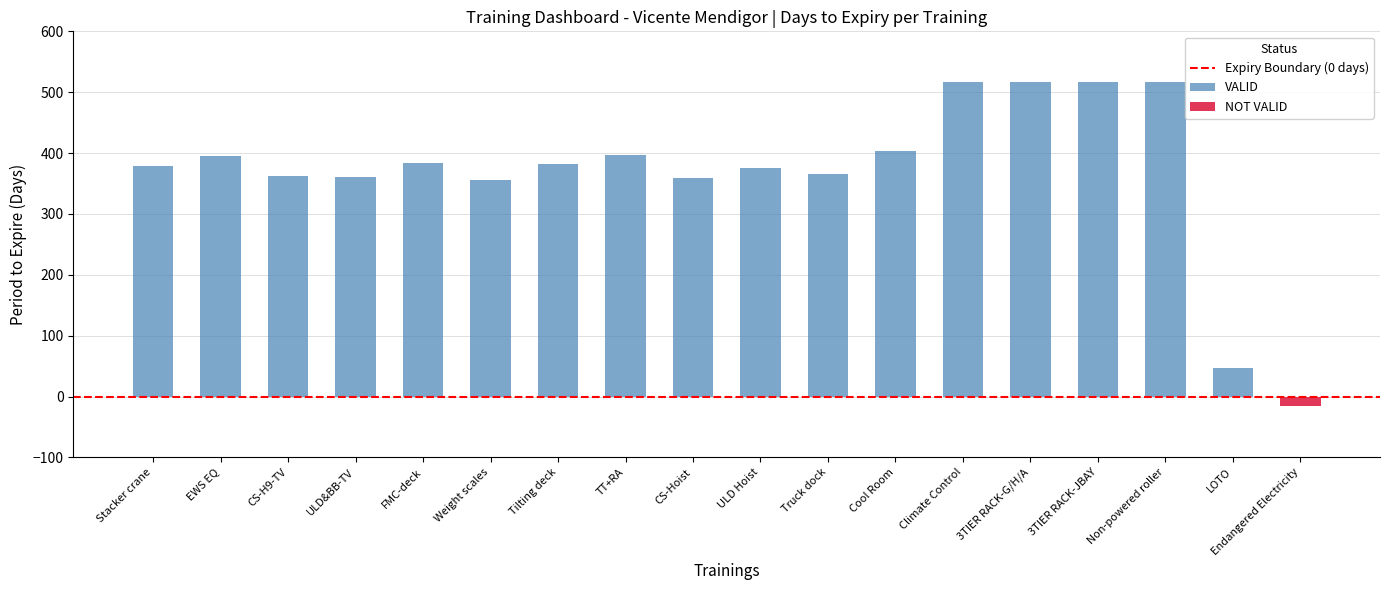

Rank the categories by value from highest to lowest.

Climate Control, 3TIER RACK-G/H/A, 3TIER RACK-JBAY, Non-powered roller, Cool Room, TT+RA, EWS EQ, FMC-deck, Tilting deck, Stacker crane, ULD Hoist, Truck dock, CS-H9-TV, ULD&BB-TV, CS-Hoist, Weight scales, LOTO, Endangered Electricity